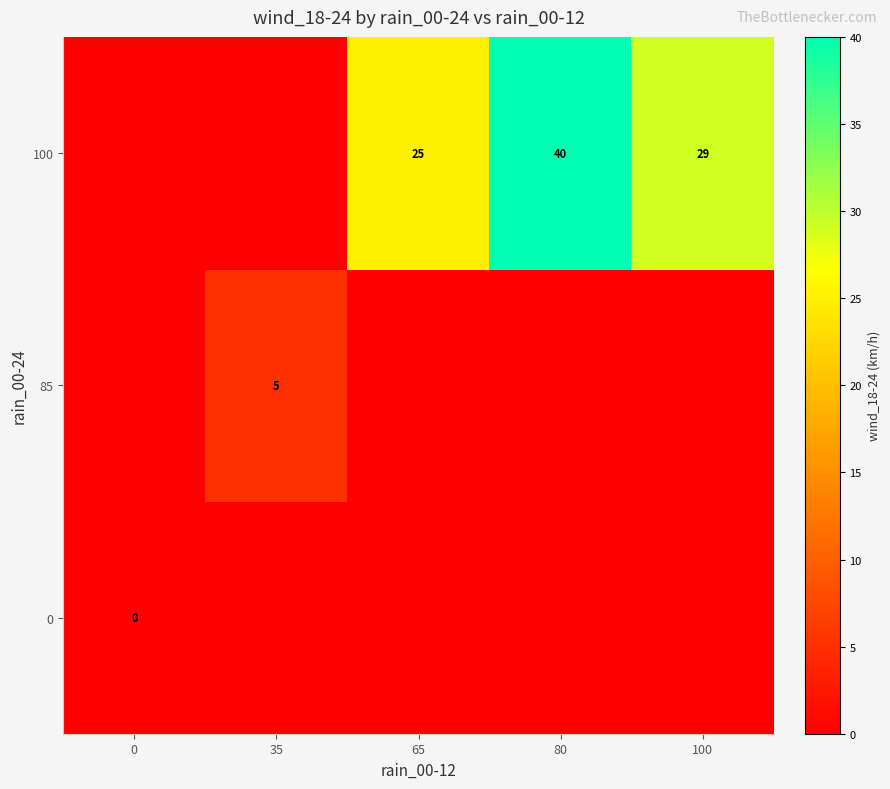

The value of 100 at 65 is 25. True or false?

True